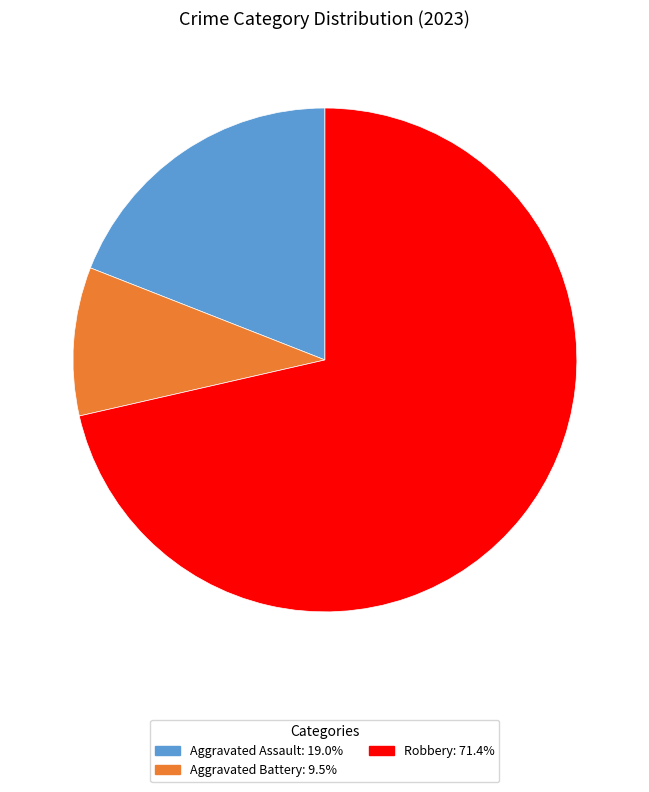

Is there any slice that represents more than half of the pie?

Yes